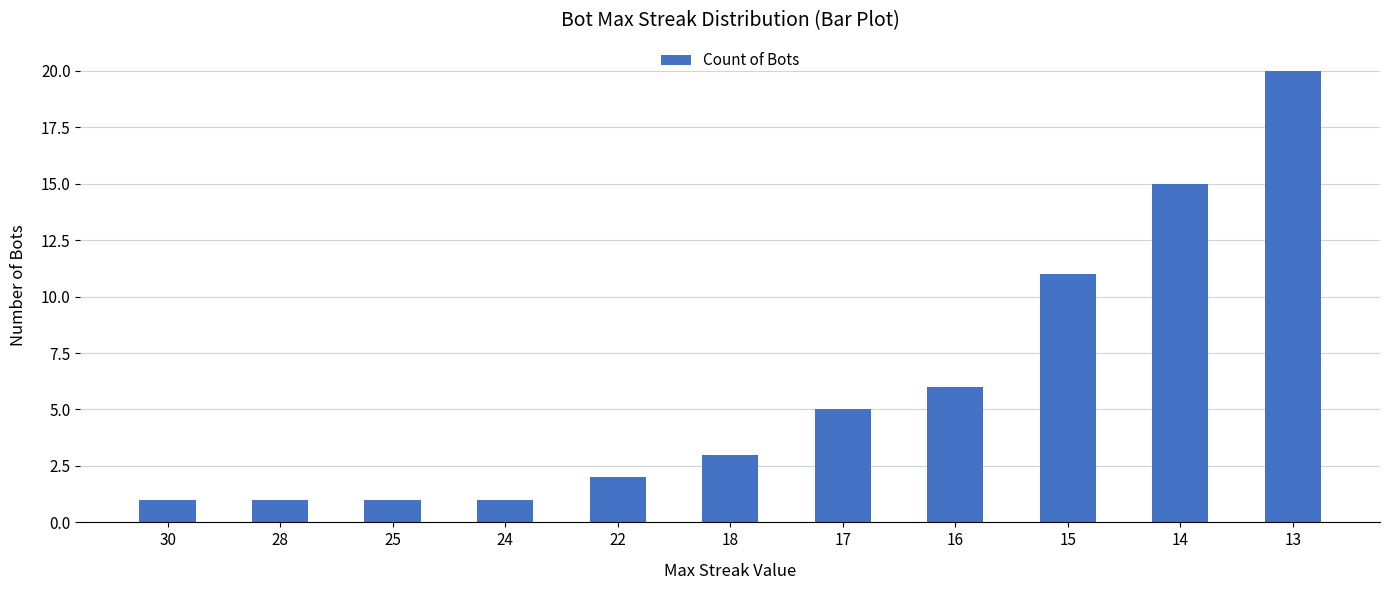

The value at 16 is 6. True or false?

True